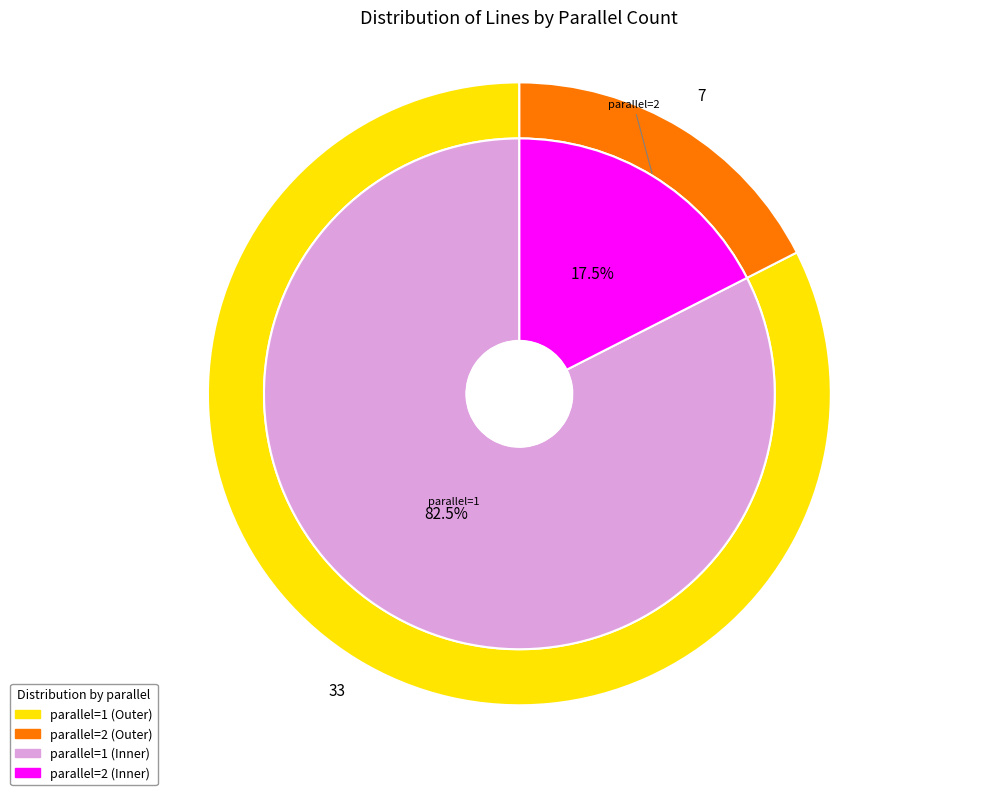

Between parallel=1 and parallel=2, which is larger?

parallel=1